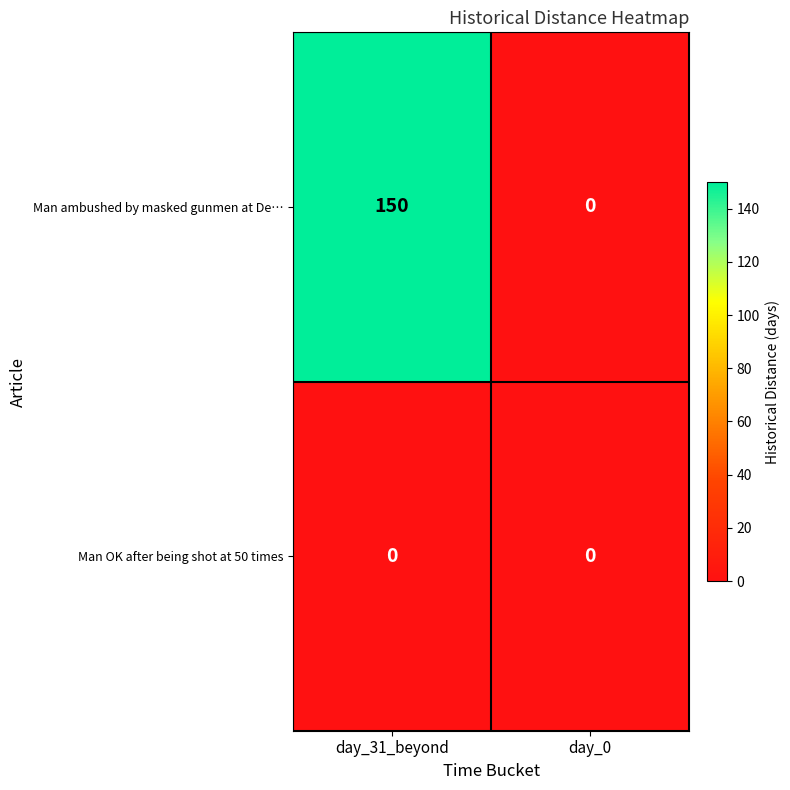

Reading right to left, list all the values displayed in this chart.

Man ambushed by masked gunmen at De…: day_0=0	day_31_beyond=150
Man OK after being shot at 50 times: day_0=0	day_31_beyond=0